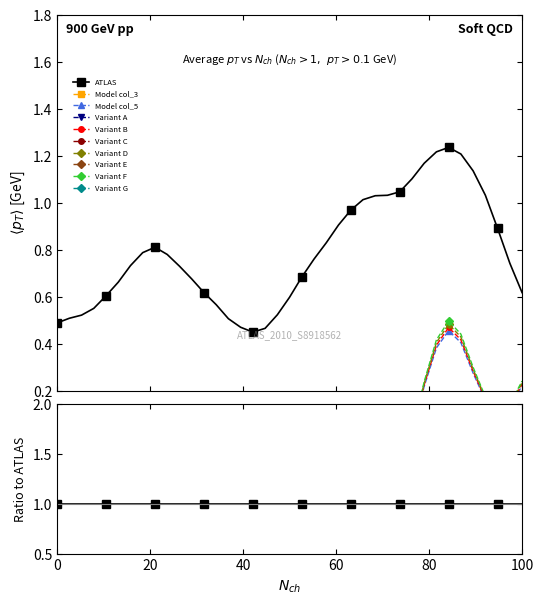

How many values in col_3 are below zero?

36